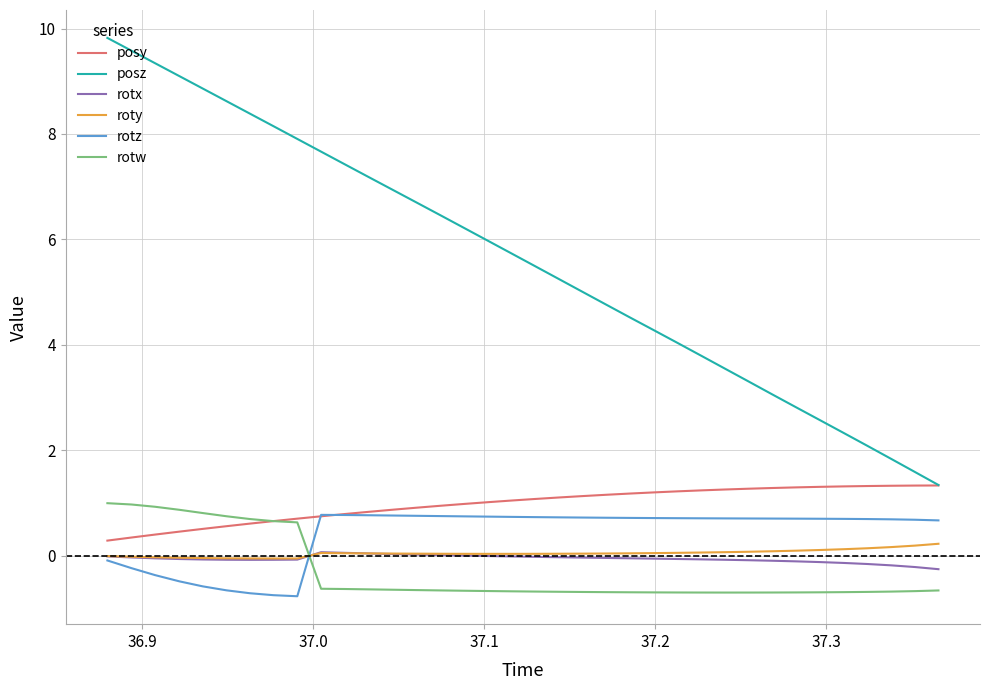

After their last crossing, which series has the higher values: roty or rotw?

roty